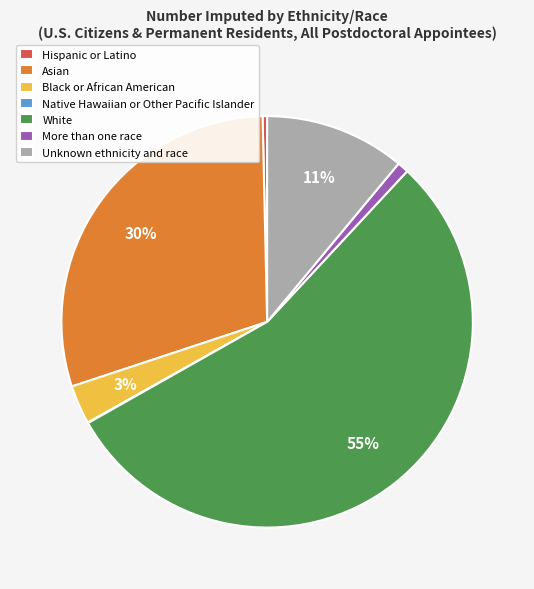

Combined, do Unknown ethnicity and race and Asian account for over 50%?

No